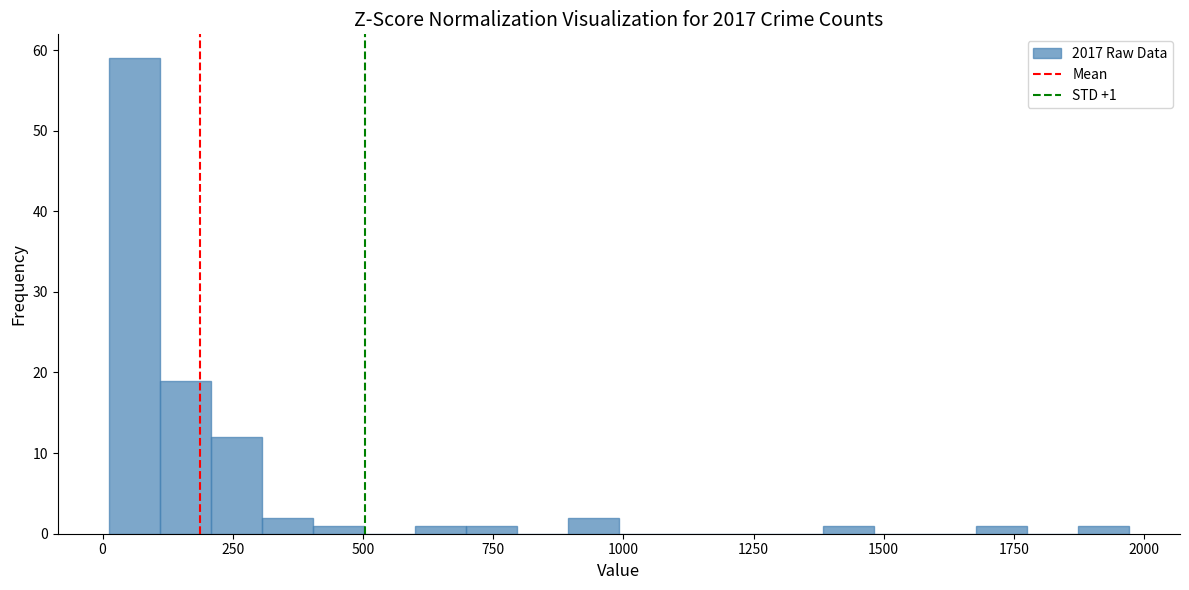

Around what value on the x-axis is the tallest bar? Give the approximate position of its centre, as read against the axis.

50